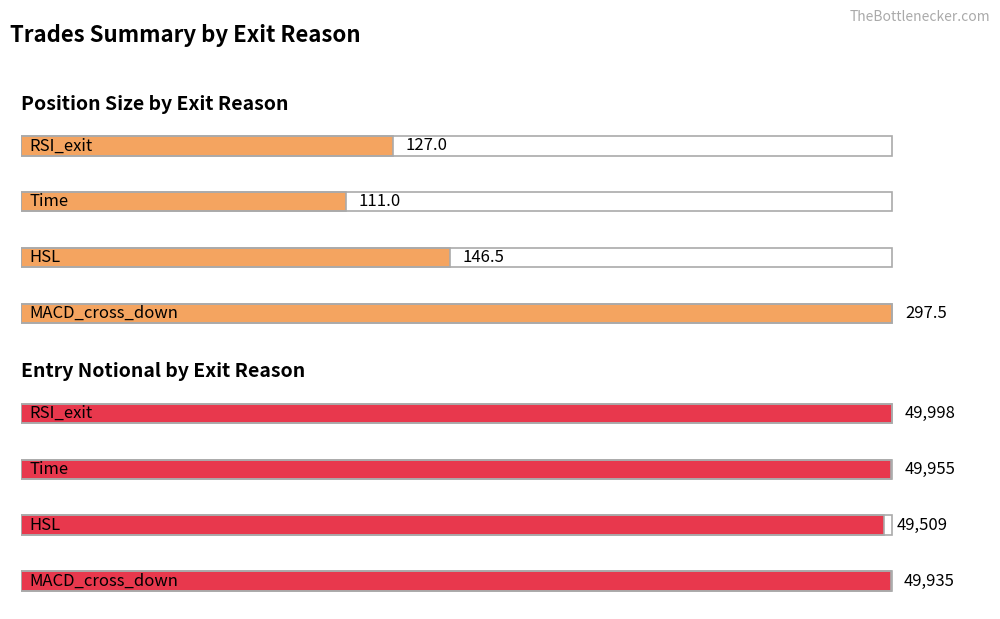

The position_size series shows 25.5 at Time. True or false?

False